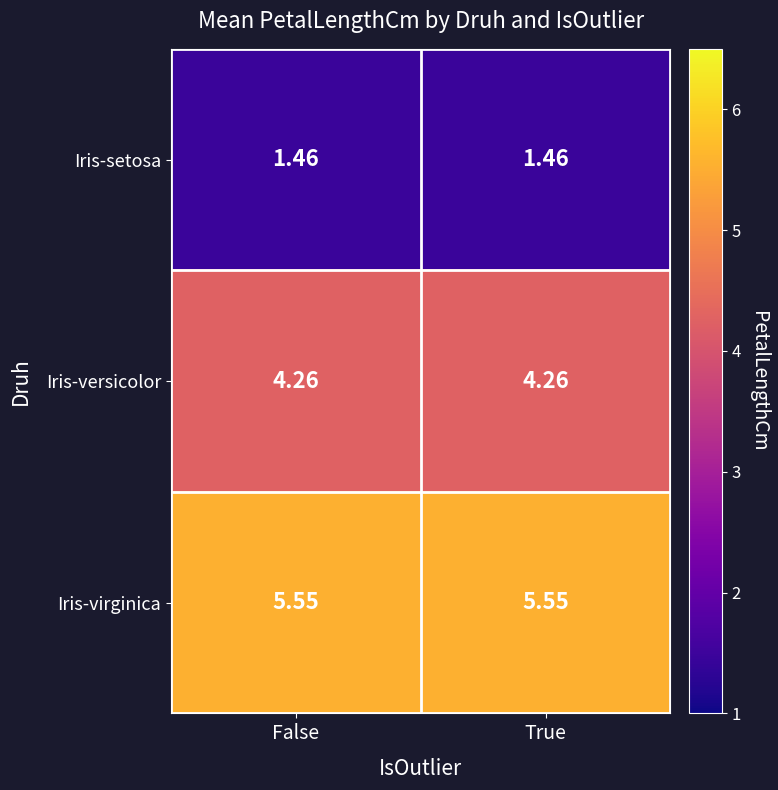

Which series has the largest total across all categories?

Iris-virginica